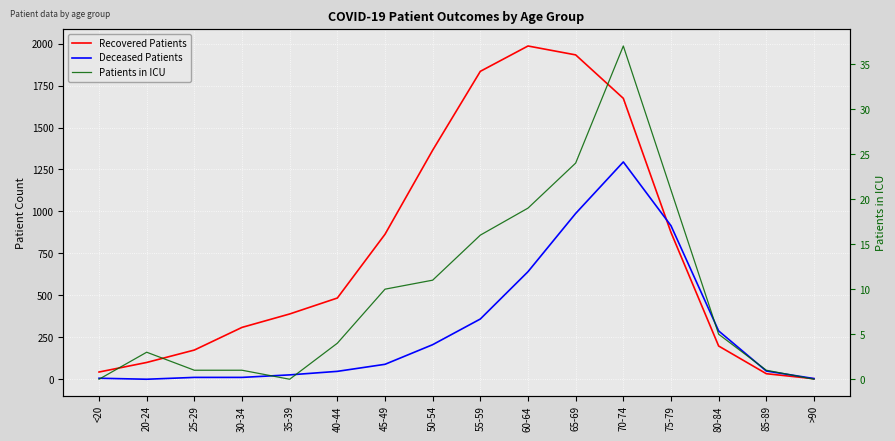

Reading left to right, transcribe all the data shown in this chart.

Recovered Patients: <20=43	20-24=100	25-29=174	30-34=309	35-39=389	40-44=484	45-49=864	50-54=1365	55-59=1835	60-64=1986	65-69=1933	70-74=1674	75-79=875	80-84=198	85-89=33	>90=3
Deceased Patients: <20=6	20-24=0	25-29=11	30-34=11	35-39=26	40-44=47	45-49=89	50-54=206	55-59=359	60-64=641	65-69=988	70-74=1295	75-79=915	80-84=288	85-89=49	>90=4
Patients in ICU: <20=0	20-24=3	25-29=1	30-34=1	35-39=0	40-44=4	45-49=10	50-54=11	55-59=16	60-64=19	65-69=24	70-74=37	75-79=21	80-84=5	85-89=1	>90=0